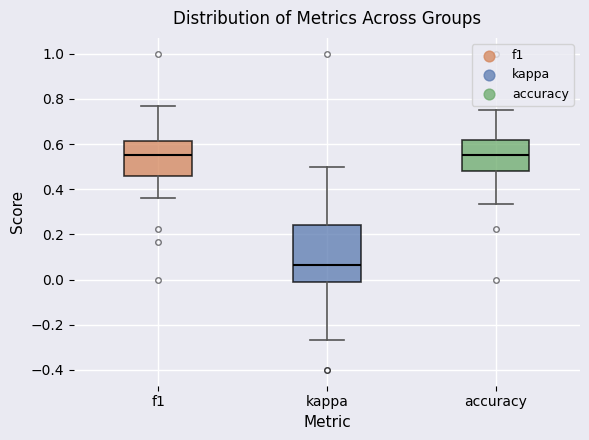

Where does the median line of the box for accuracy sit on the y-axis? The values are not printed on the chart, so give them approximately, as read against the axis.

0.56